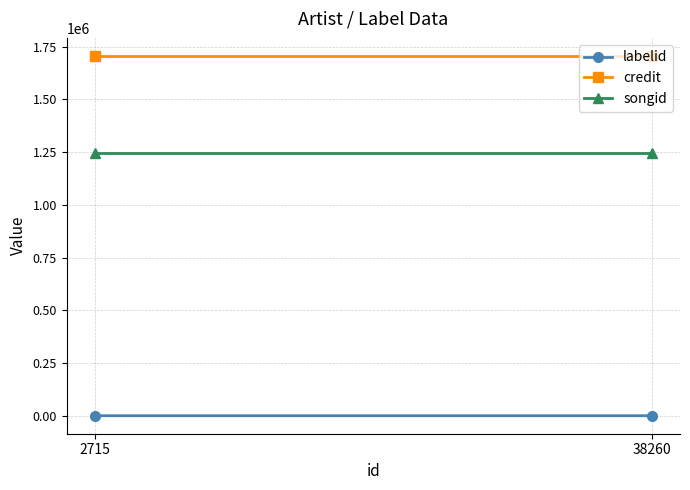

Reading left to right, transcribe all the data shown in this chart.

labelid: 2715=-1	38260=17
credit: 2715=1706398	38260=1706398
songid: 2715=1245404	38260=1245404